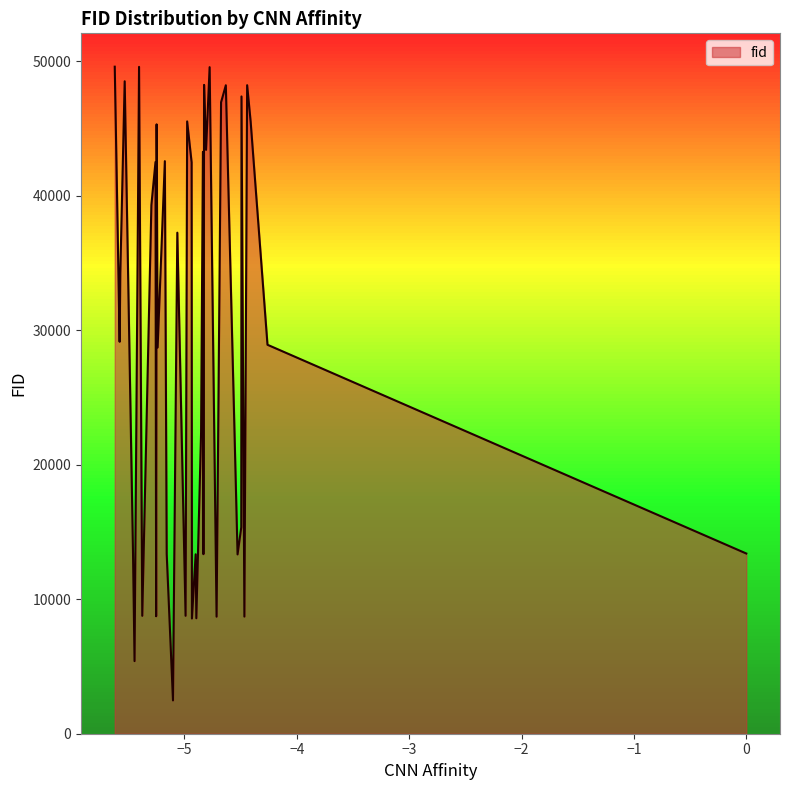

What is the greatest value displayed?

49583